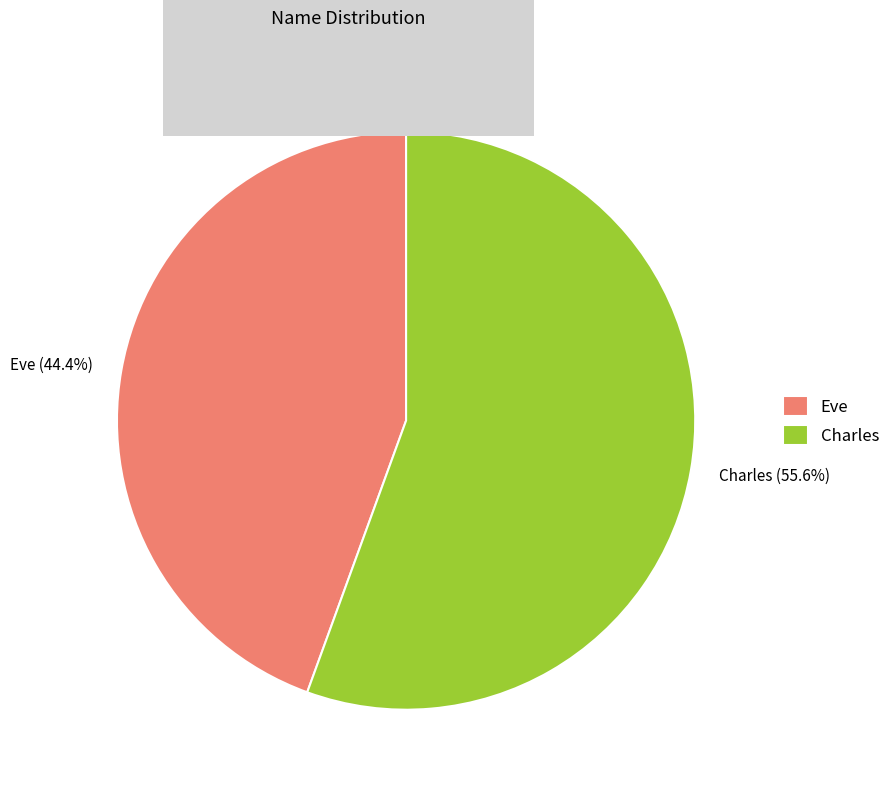

To the nearest percent, what is the average slice percentage?

50%